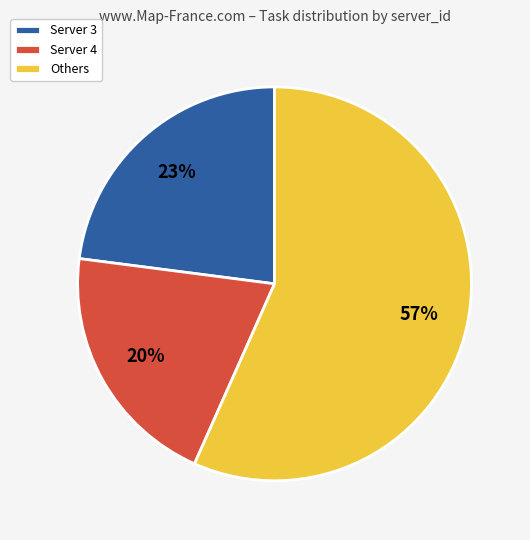

To the nearest percent, what is the difference between the Server 4 and Server 3 slice percentages?

3%